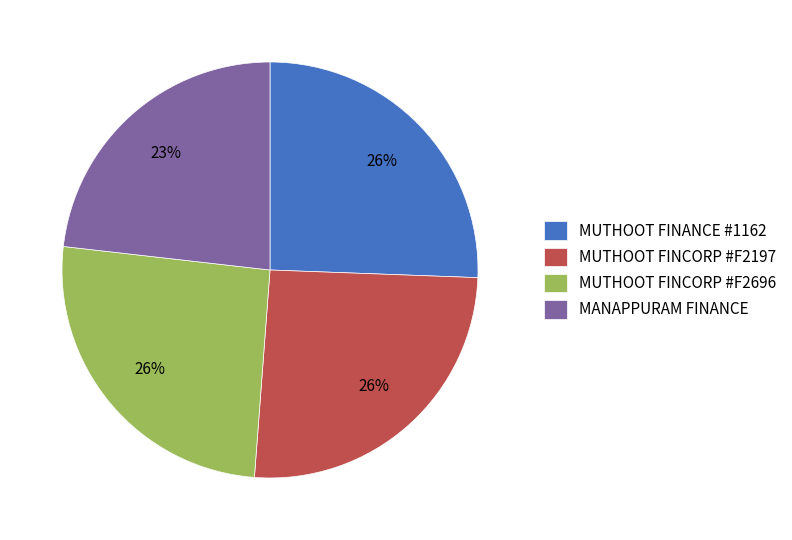

What is the ratio of the value at MUTHOOT FINCORP #F2696 to the value at MUTHOOT FINANCE #1162?

1.0